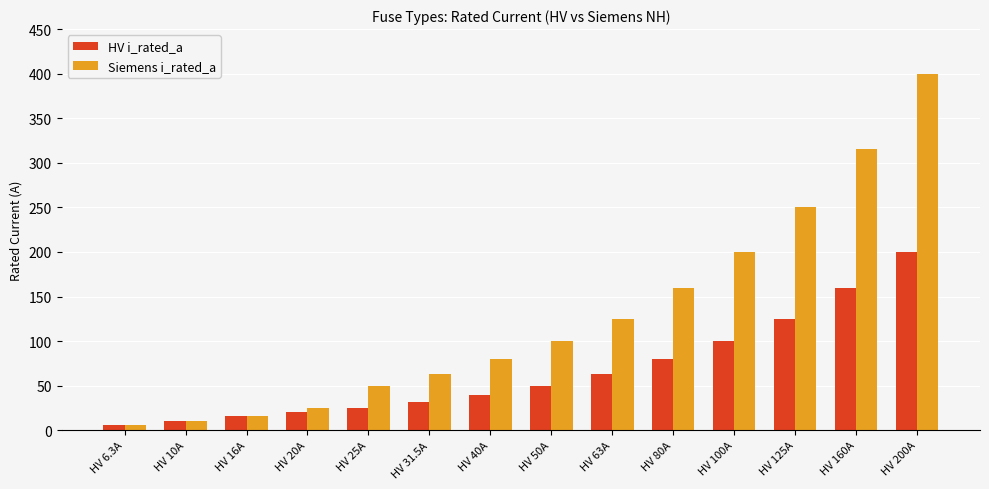

Are the bars grouped side by side (vs. stacked)?

Yes